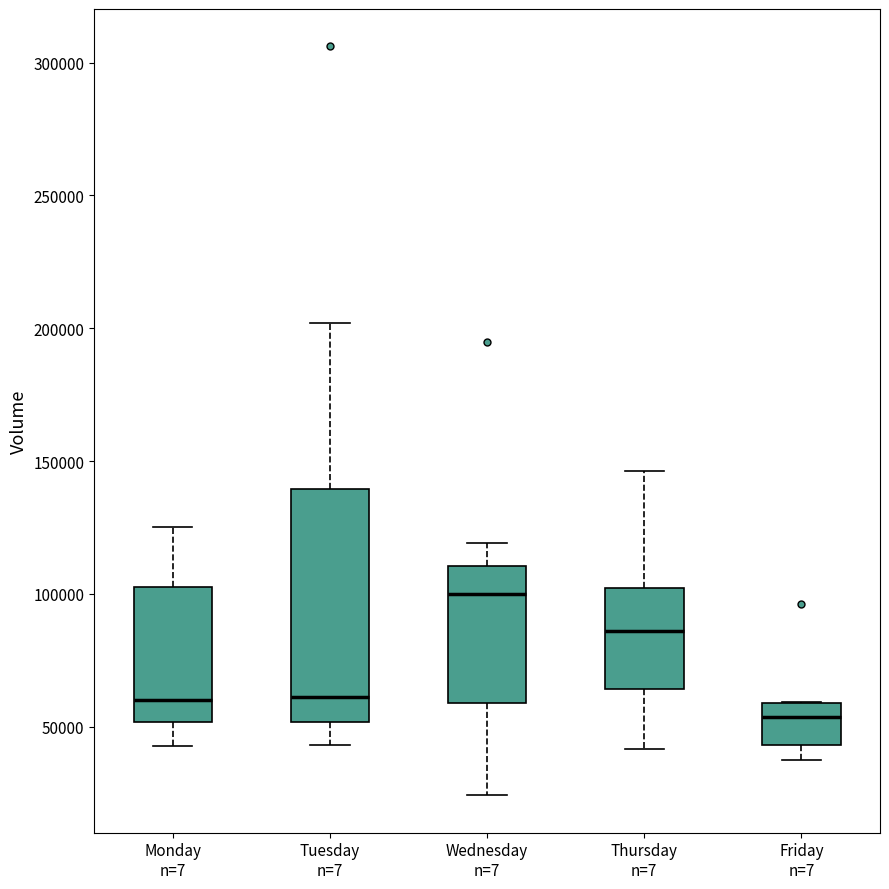

Reading left to right, transcribe this box plot: for each box, give where its median line is, the range the box spans, and where its two whiskers end, as read against the y-axis. The values are not printed on the chart, so give them approximately, as read against the axis.

Monday n=7: median 60000, box 50000 to 105000, whiskers 45000 to 125000
Tuesday n=7: median 60000, box 50000 to 140000, whiskers 45000 to 200000
Wednesday n=7: median 100000, box 60000 to 110000, whiskers 25000 to 120000
Thursday n=7: median 85000, box 65000 to 100000, whiskers 40000 to 145000
Friday n=7: median 55000, box 45000 to 60000, whiskers 35000 to 60000